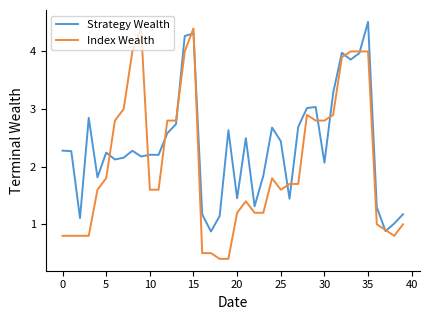

Which series has the widest spread of values?

Index Wealth